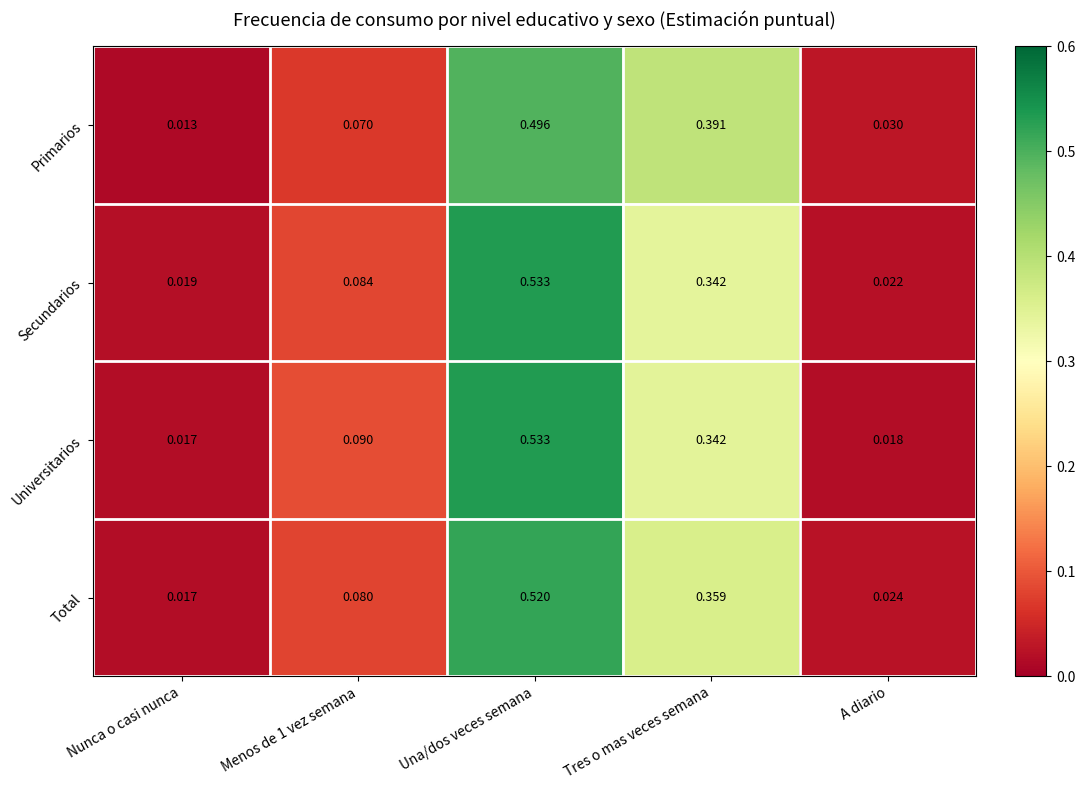

Which label corresponds to the largest value in the chart?

Una/dos veces semana